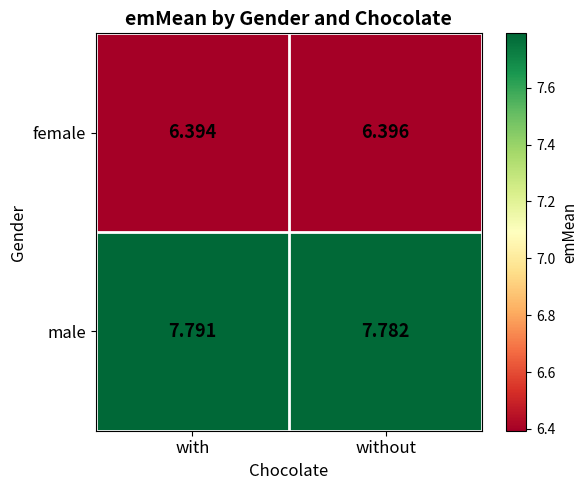

List the series in order of their overall mean, highest first.

male, female